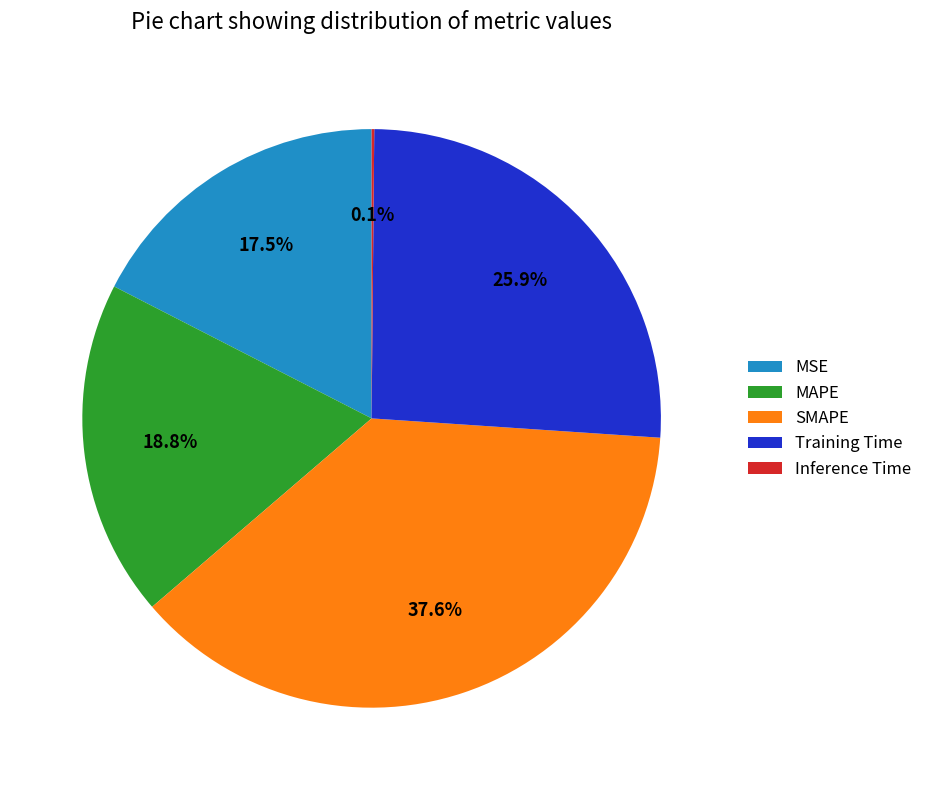

To the nearest percent, what is the difference between the SMAPE and MAPE slice percentages?

19%